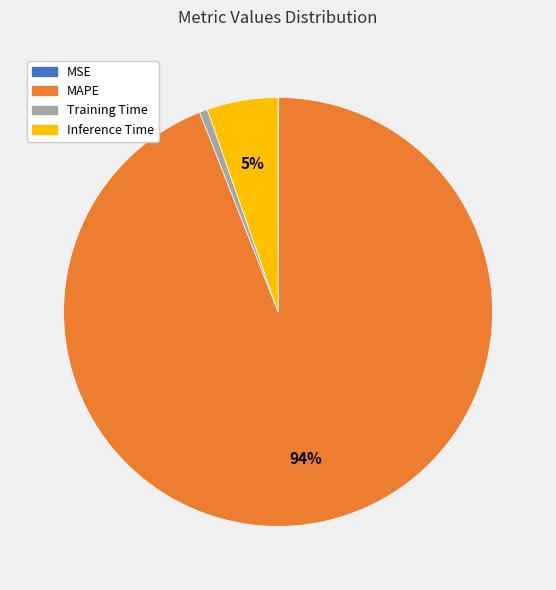

Does Training Time account for over 50% of the chart?

No